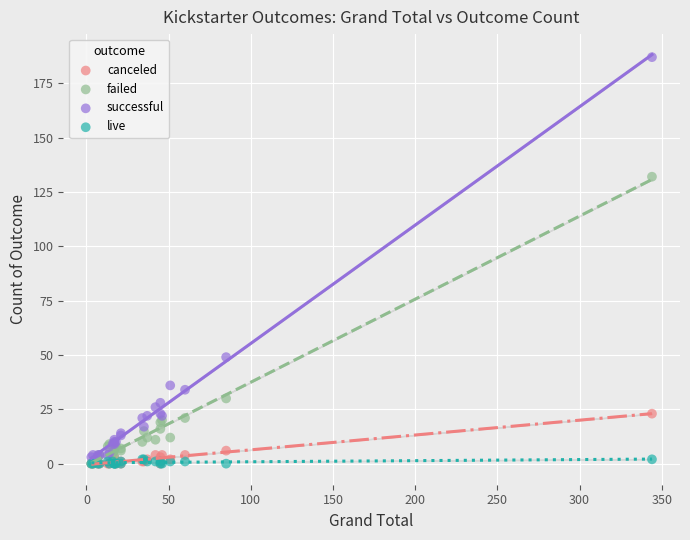

In the successful series, what Y value is closest to 95?

49